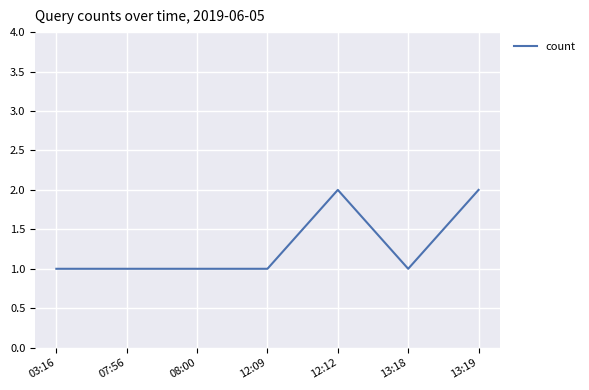

True or false: there are more than 0 points higher than both neighbors.

True